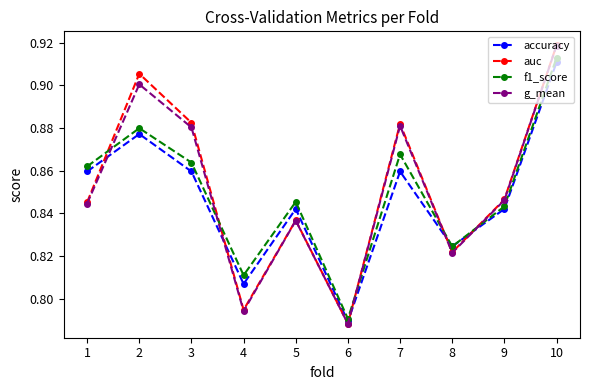

Between 1 and 7, which series saw the biggest shift?

auc